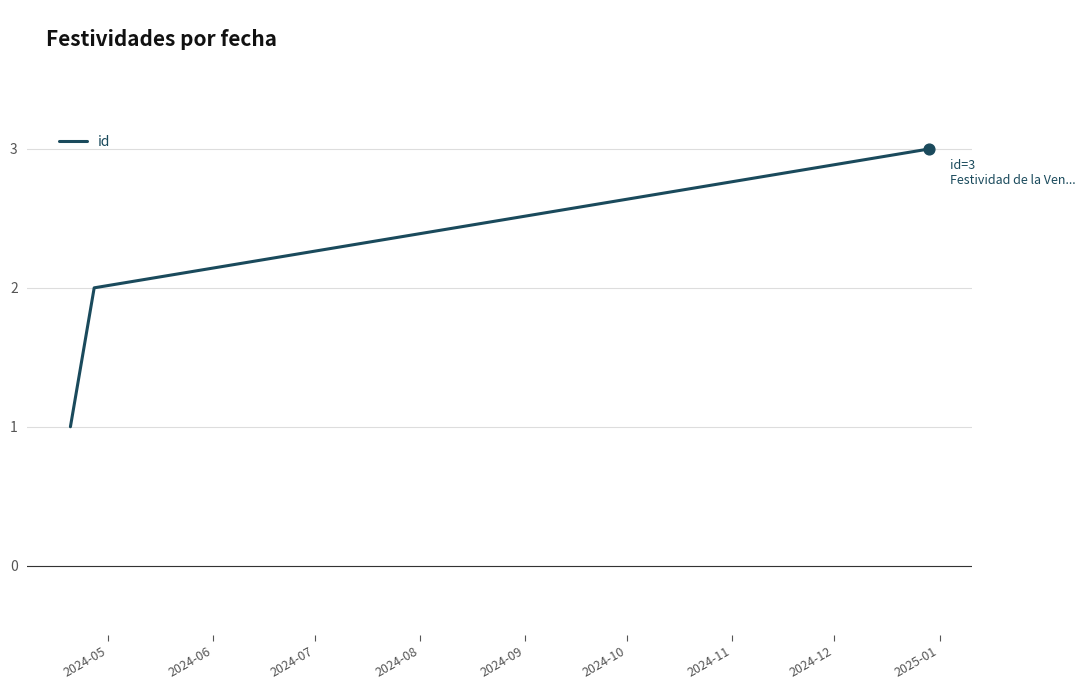

What is the sum of all values?

6